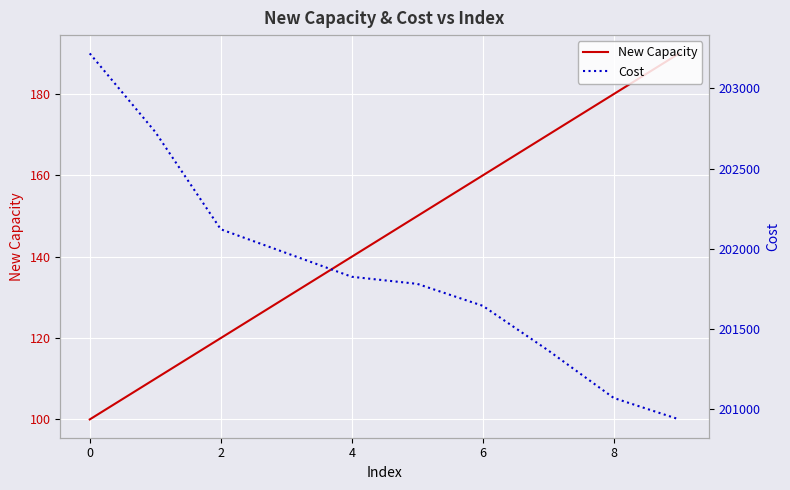

What is the smallest value displayed?

100.0